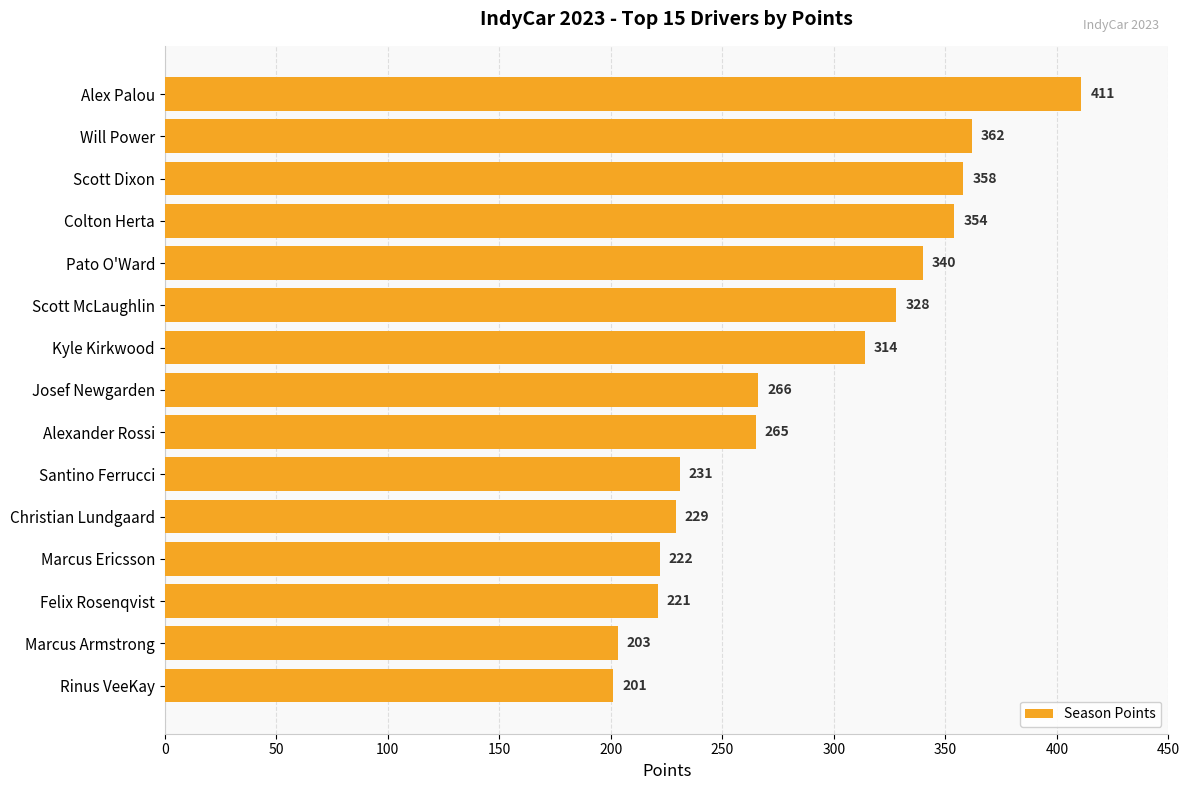

Reading top to bottom, extract all data points from this chart.

411	362	358	354	340	328	314	266	265	231	229	222	221	203	201